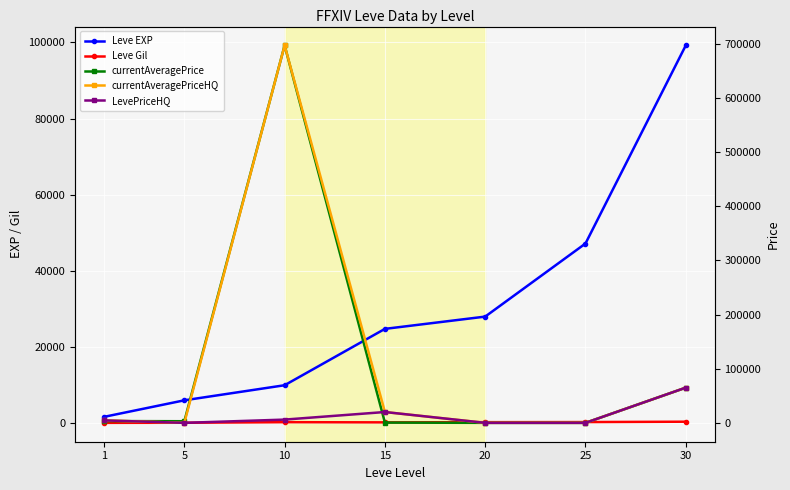

How many data points in Leve EXP are less than 24790?

3